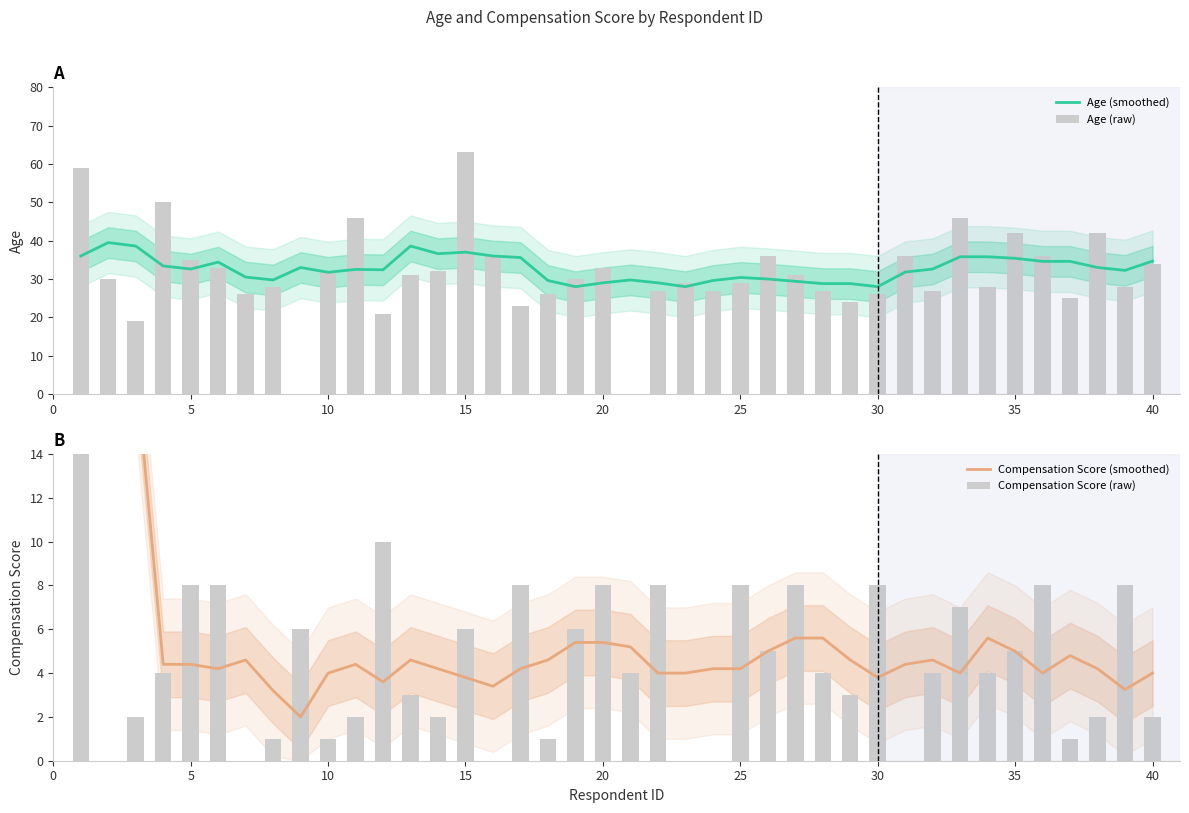

What is the difference between the maximum and minimum values in the Age (smoothed) series?

11.5